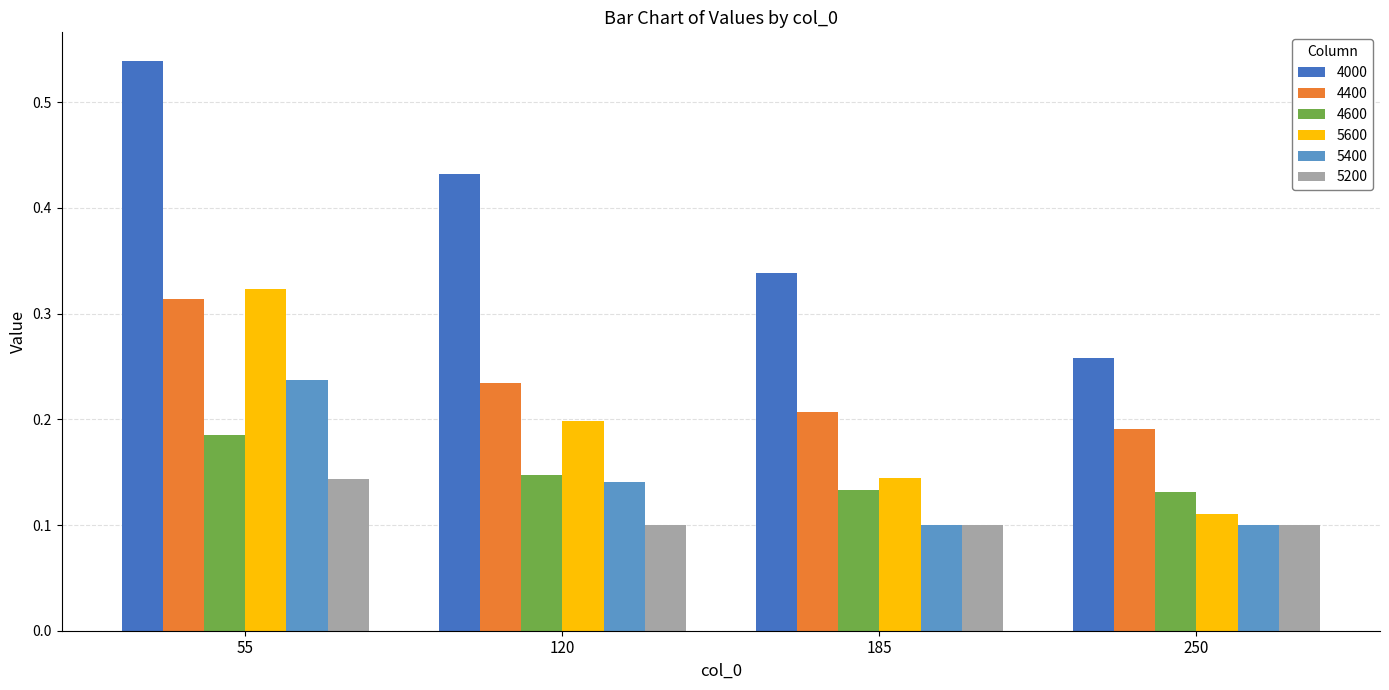

The 5200 series shows 0.3 at 55. True or false?

False